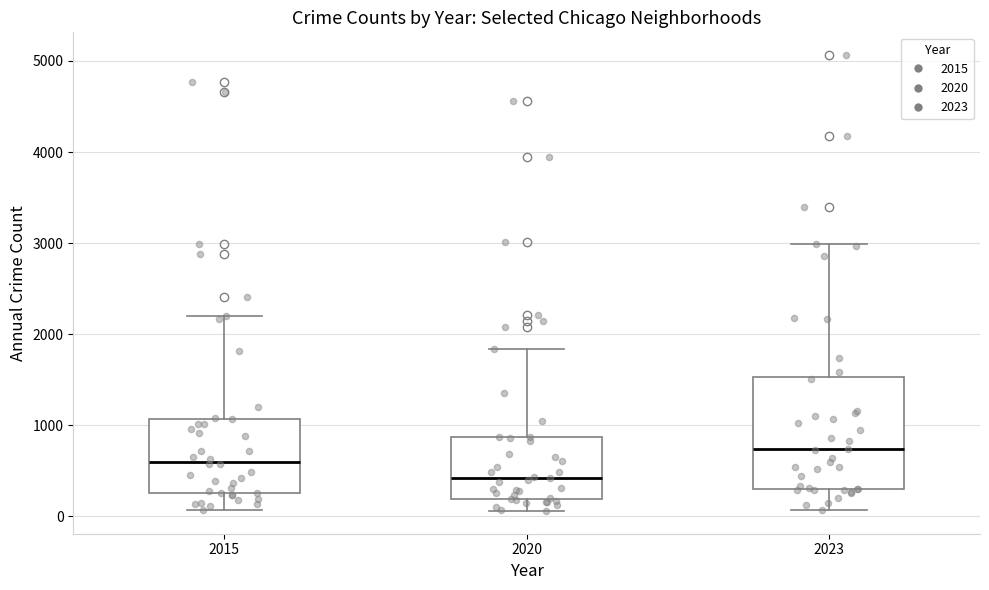

Which box is the tallest, from its lower edge to its upper edge?

2023